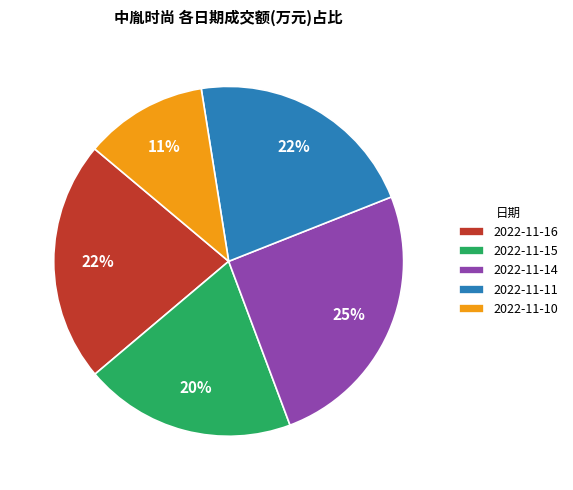

Is 2022-11-11 the majority of the pie?

No